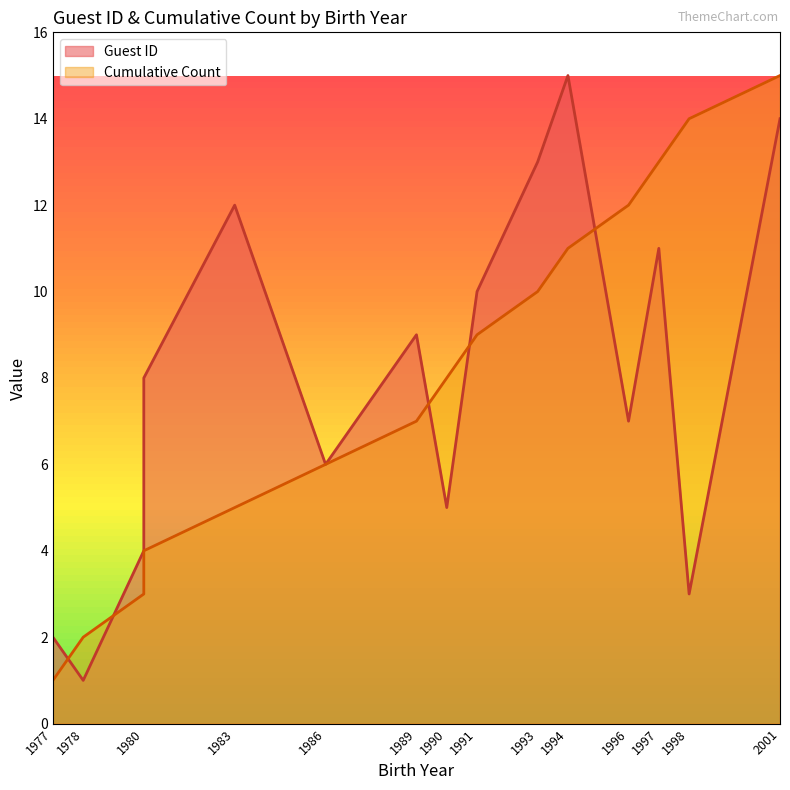

How many categories are shown in the chart?

15